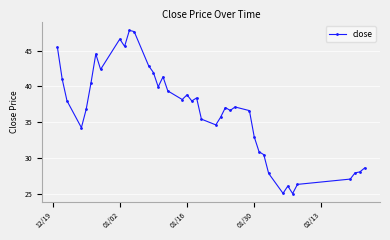

True or false: there are more than 0 points higher than both neighbors.

True